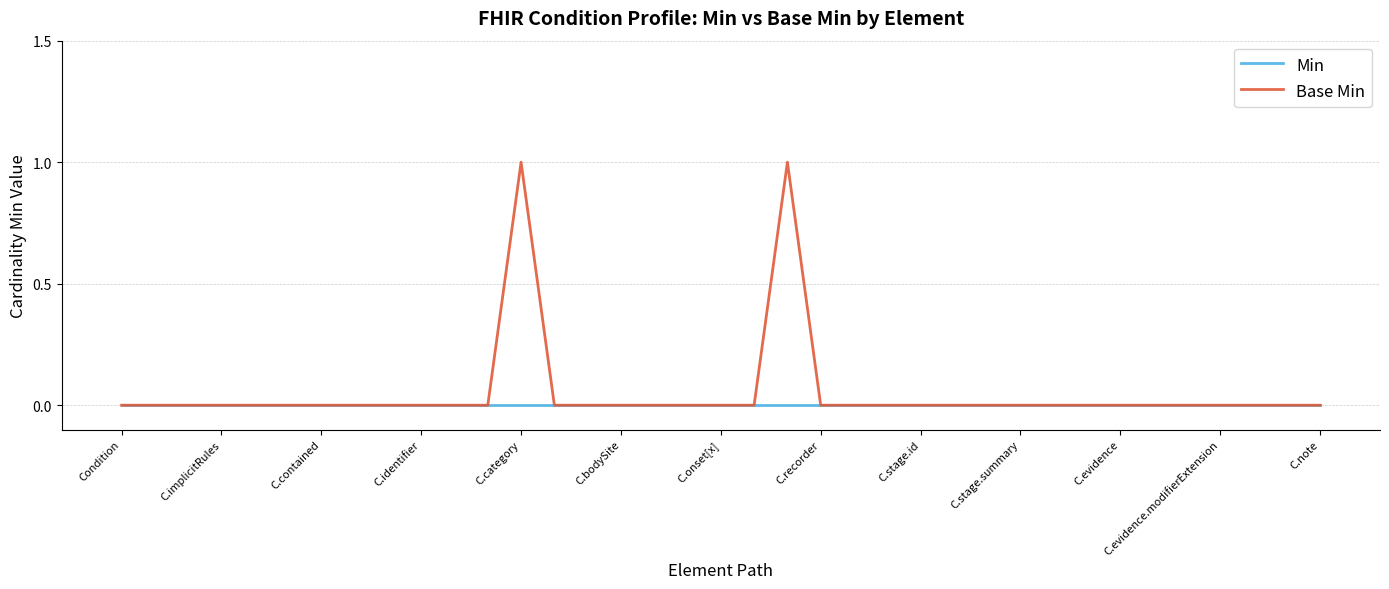

Which series has the largest range (max minus min)?

Base Min